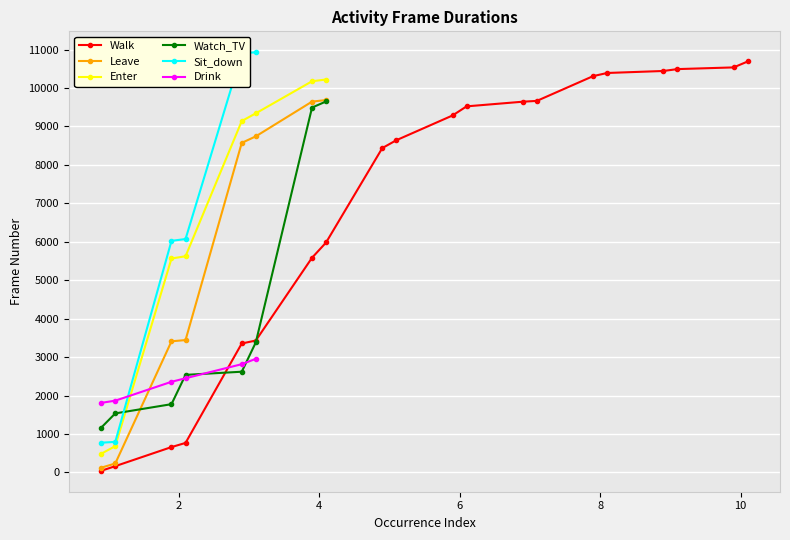

What is the value of the Enter point at the 4th from the left?

5623